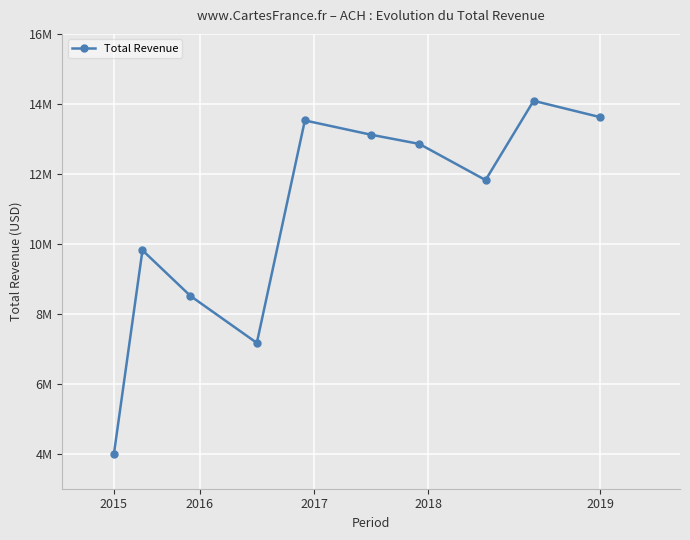

True or false: there are more than 2 points higher than both neighbors.

True